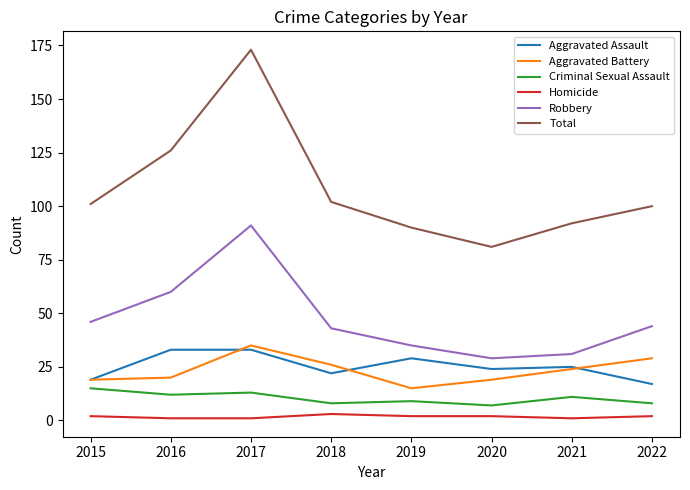

What is the sum of the Homicide values at 2016 and 2018?

4